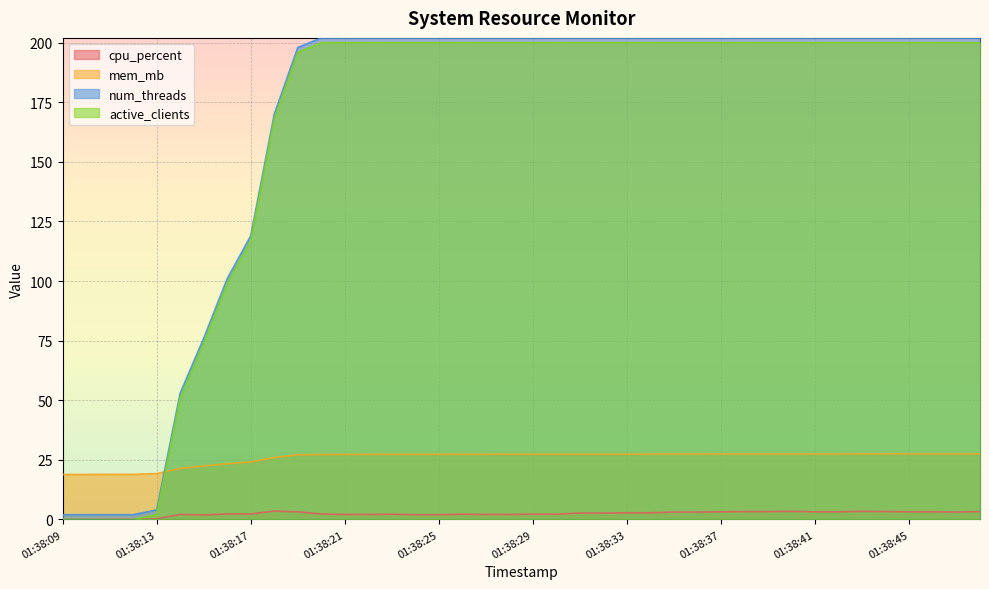

What is the lowest value of the num_threads series?

2.0